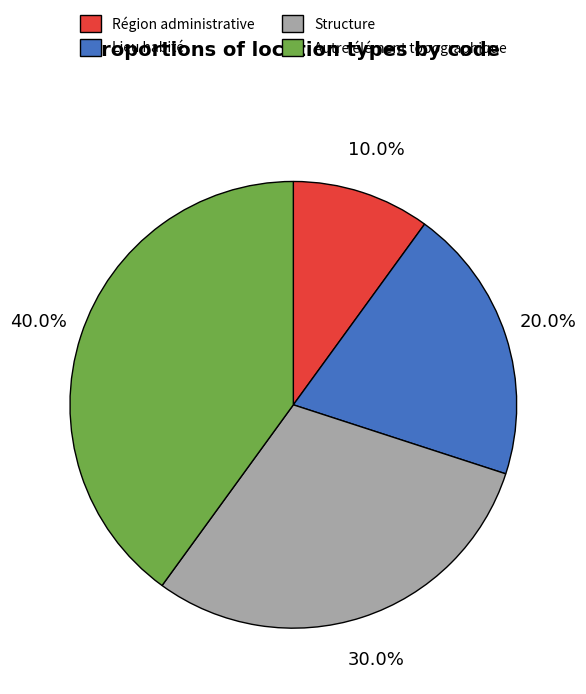

Does Lieu habité represent more than half of the total?

No